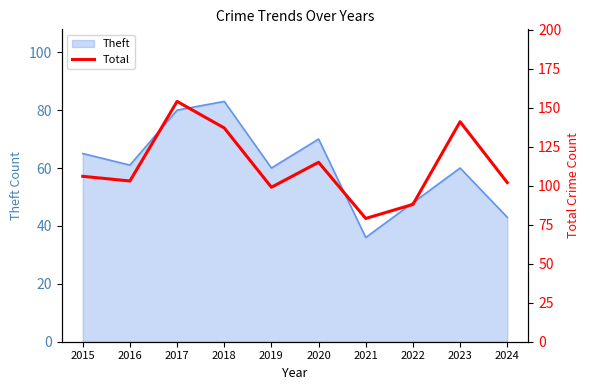

Which label corresponds to the smallest value in the chart?

2021